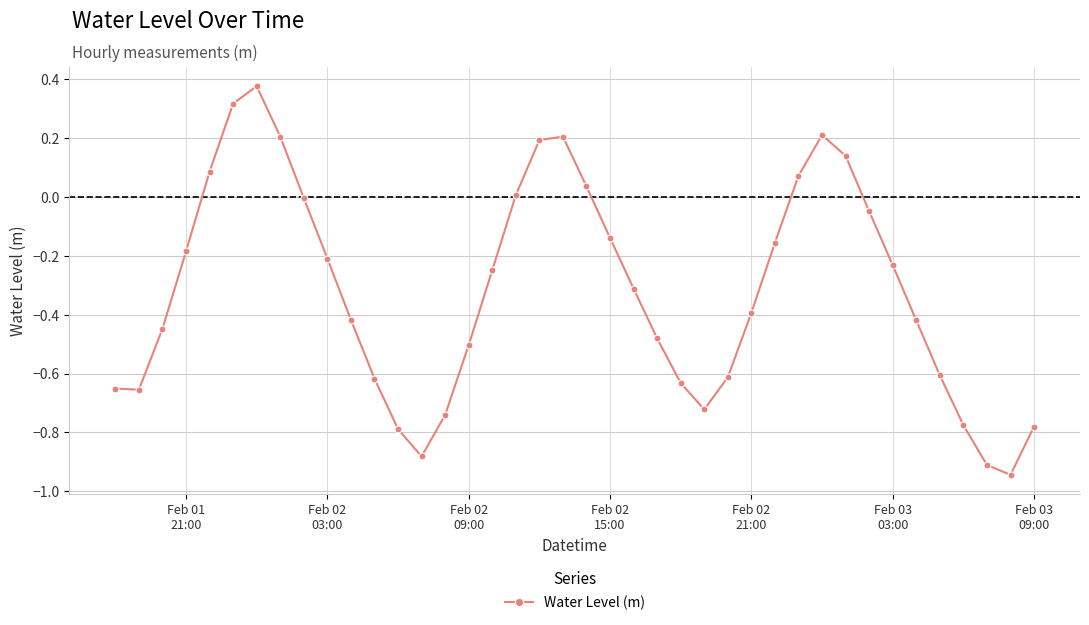

What is the sum of all values?

-12.7